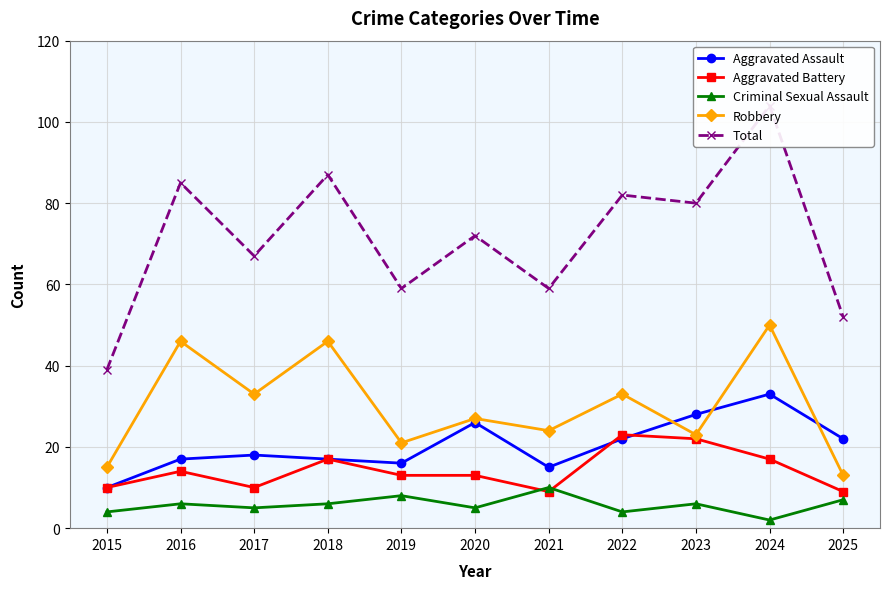

How many lines are shown in the chart?

5